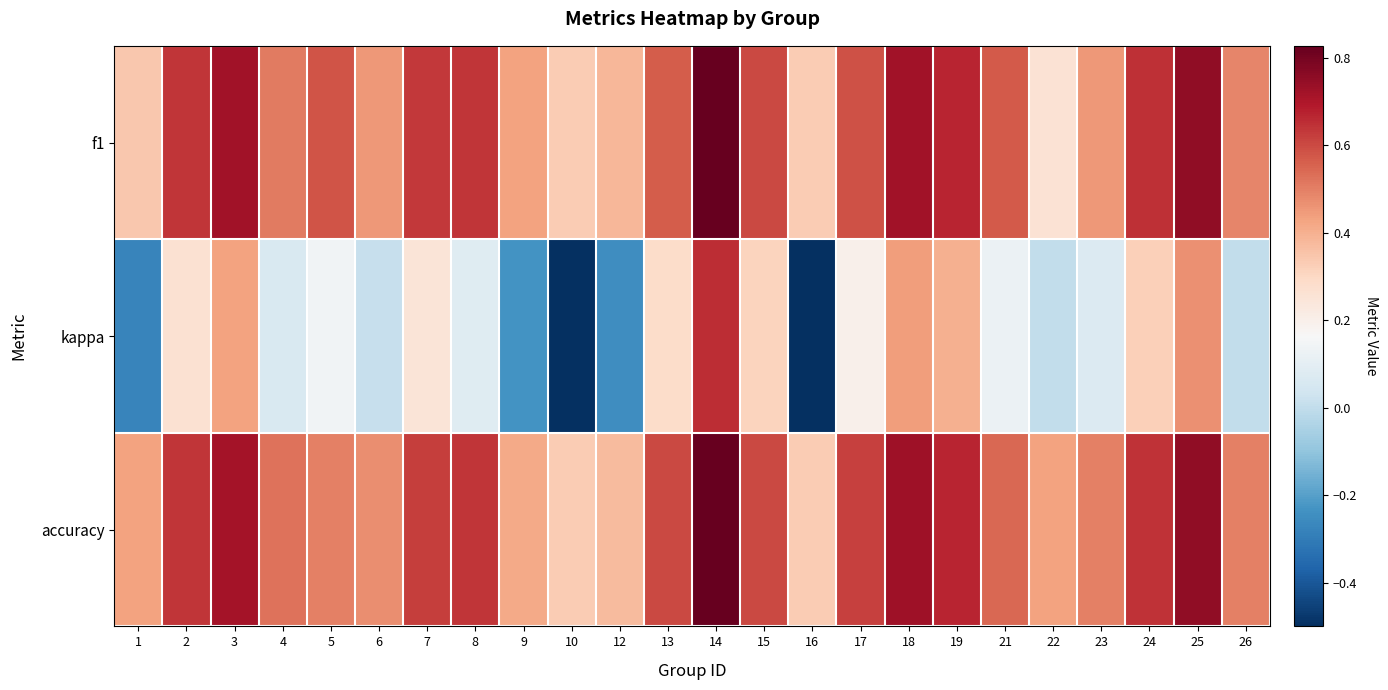

Which category has the highest value across all series?

14